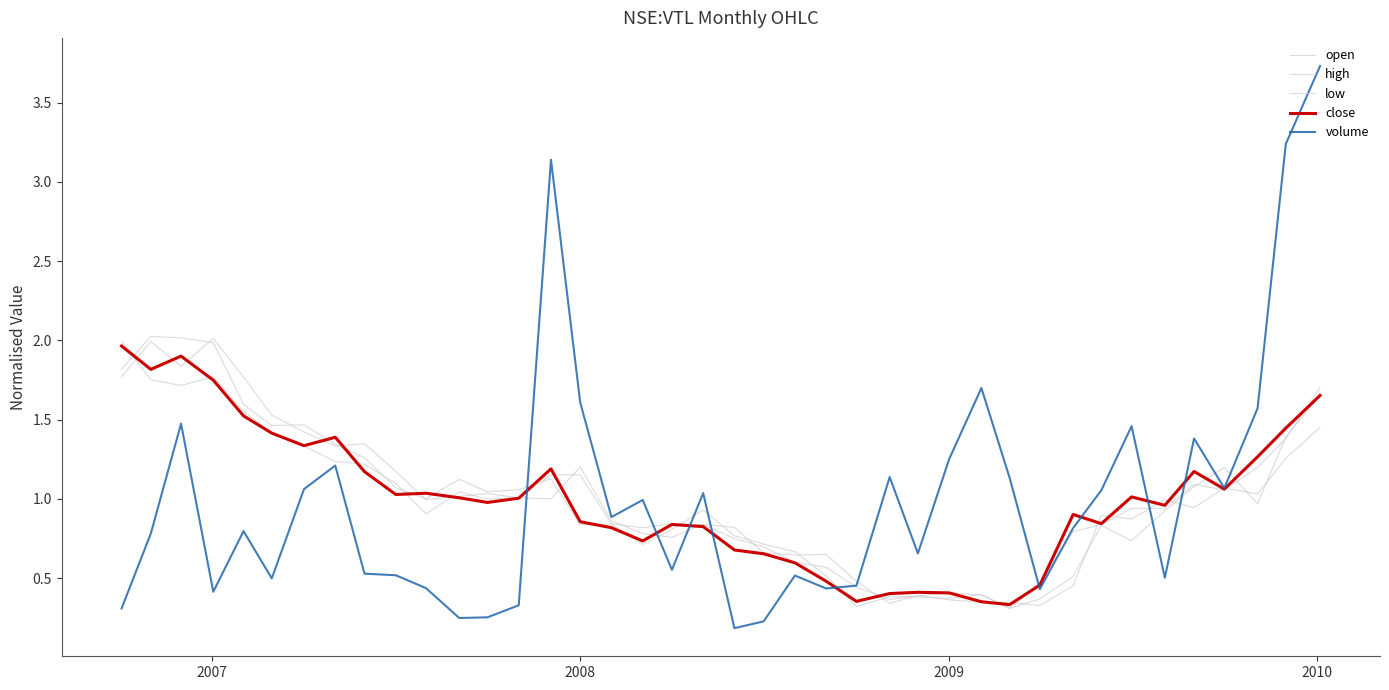

What is the sum of all close values?

40.0